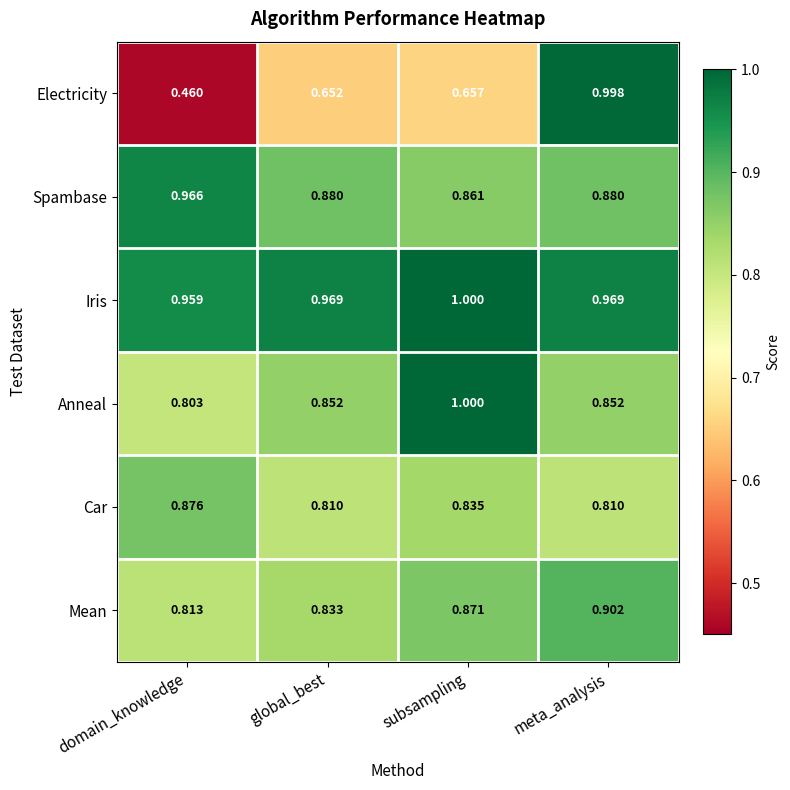

Which category has the highest value across all series?

subsampling